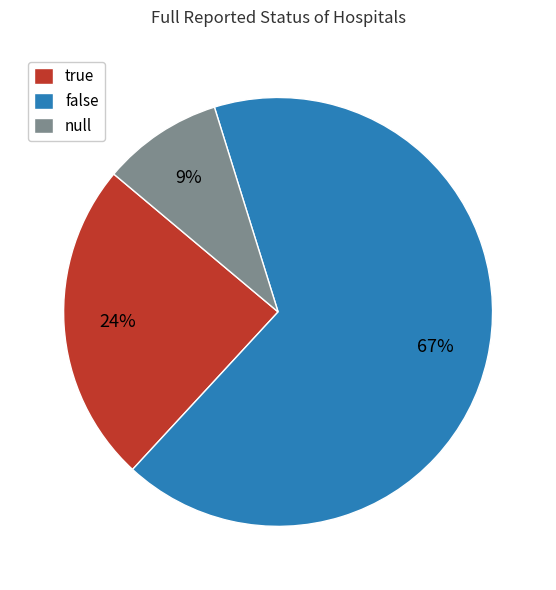

To the nearest percent, what portion does null represent?

9%